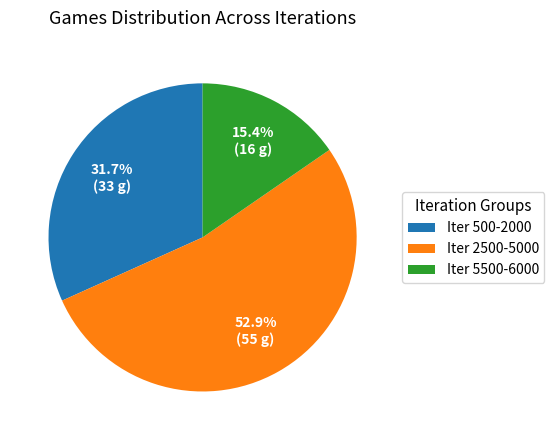

Rank the categories by value from highest to lowest.

Iter 2500-5000, Iter 500-2000, Iter 5500-6000